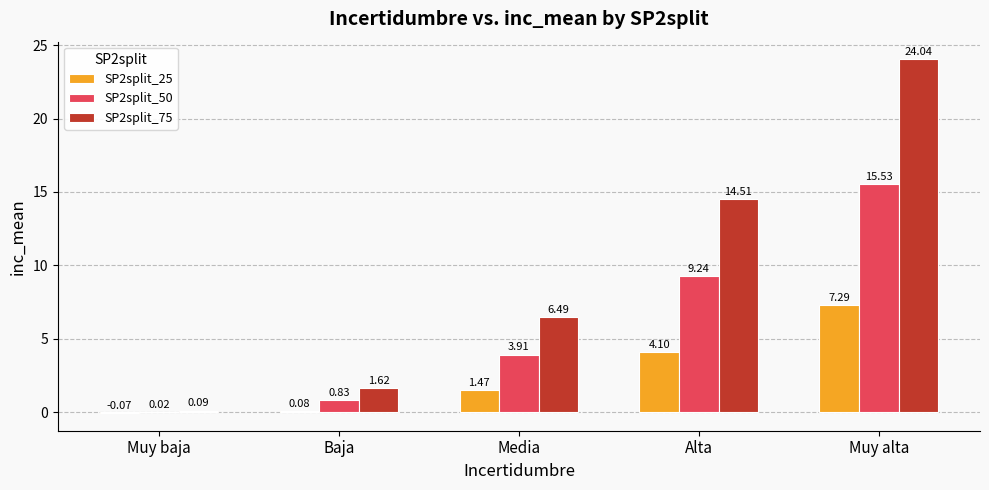

Is the value of SP2split_50 at Baja greater than the value of SP2split_25 at Baja?

Yes